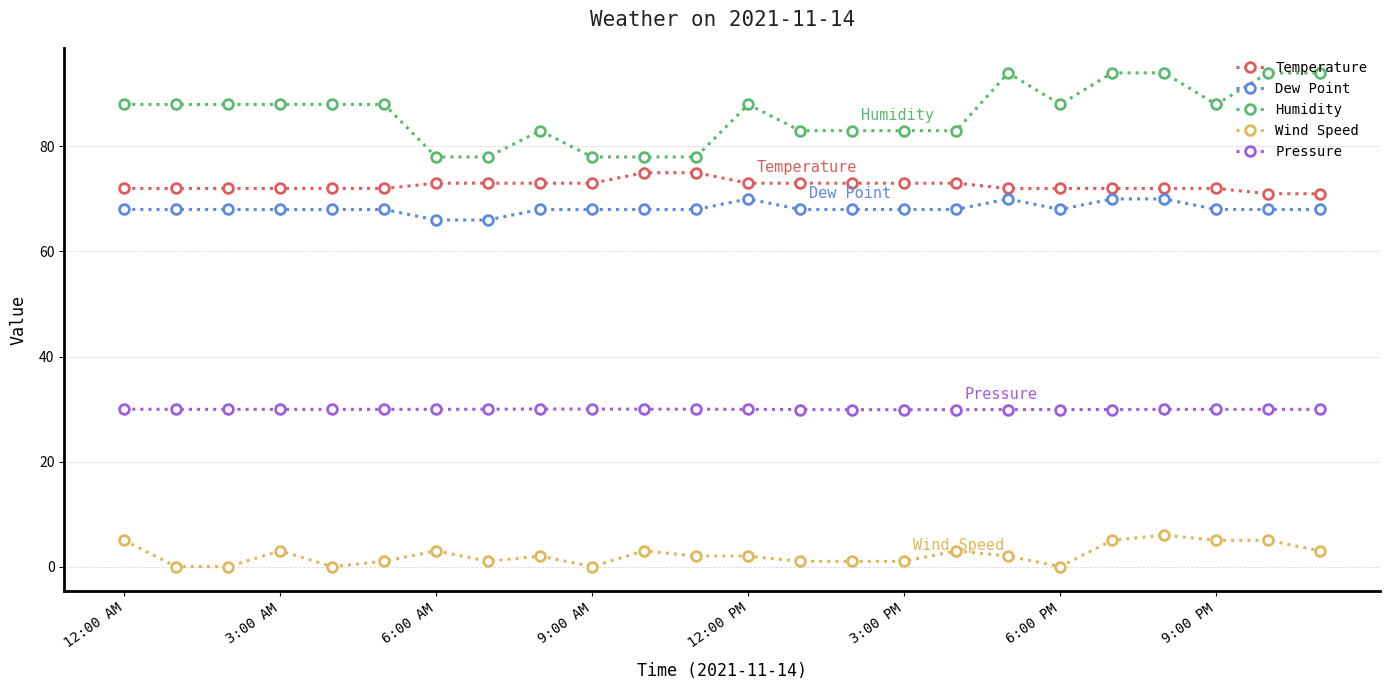

What is the value of the Pressure point at the 11th from the left?

30.0